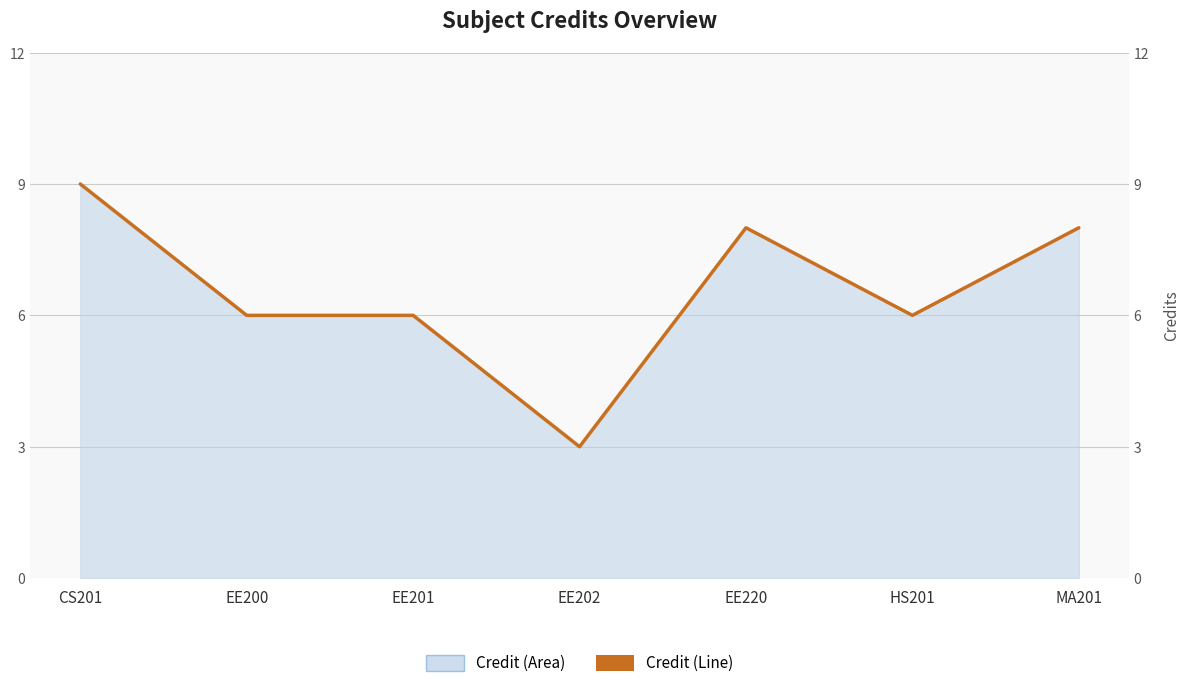

Rank the categories by value from highest to lowest.

CS201, EE220, MA201, EE200, EE201, HS201, EE202